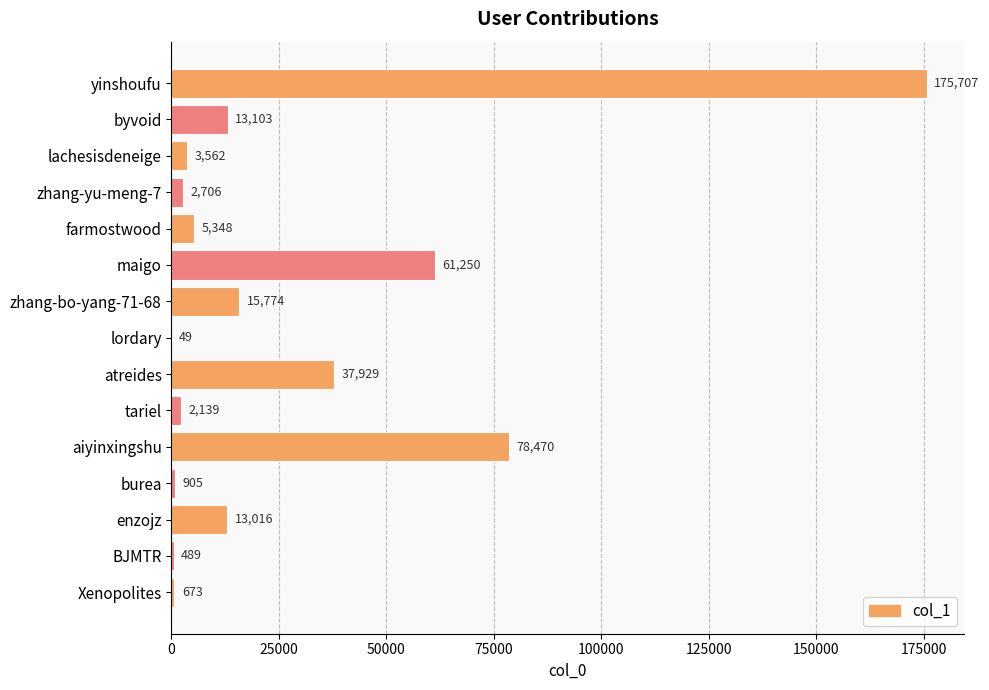

What is the change in value from byvoid to tariel?

-10964